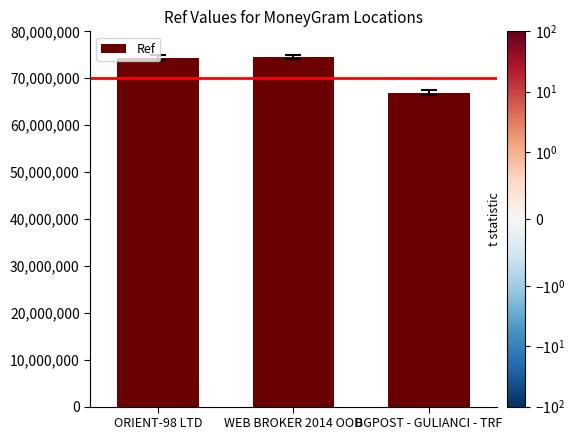

Is it true that the value at ORIENT-98 LTD is 74386048?

True